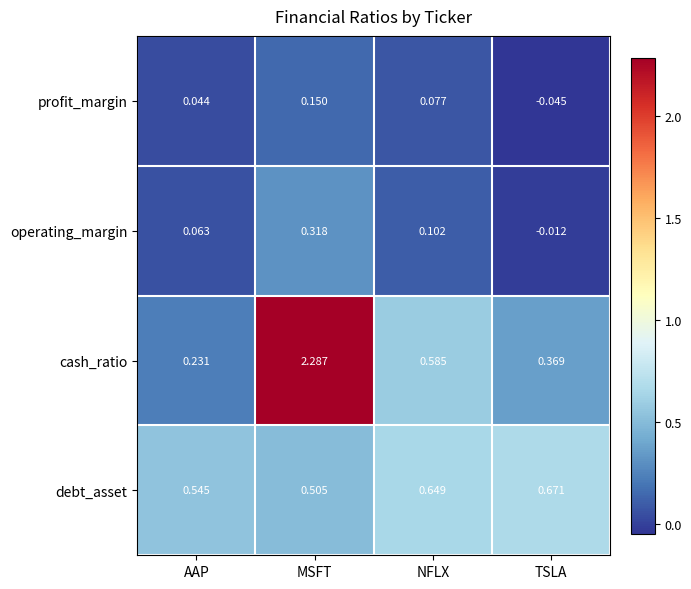

Which label corresponds to the largest value in the chart?

MSFT